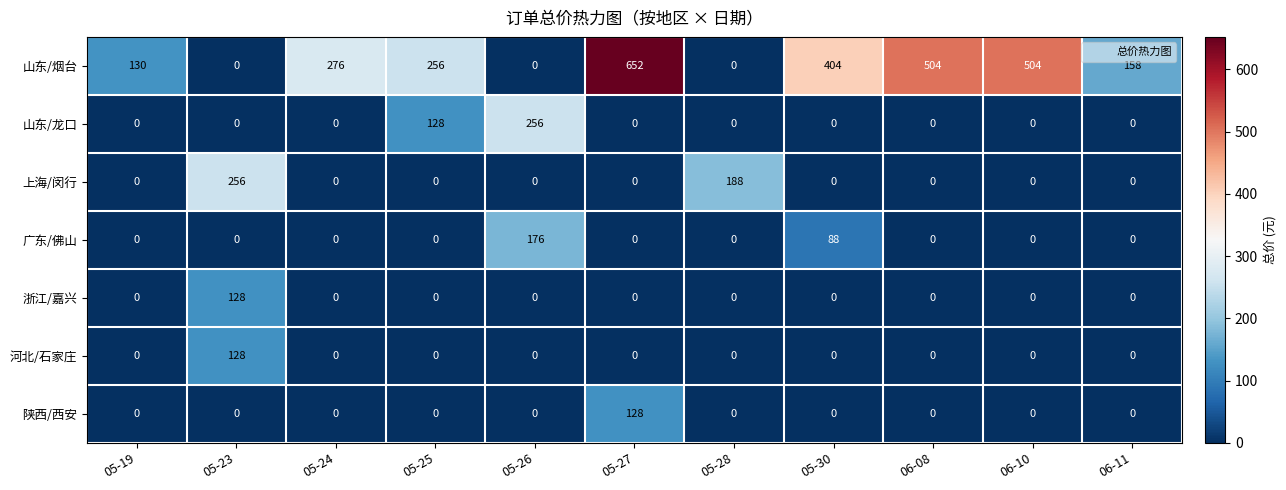

The value of 广东/佛山 at 05-30 is 119. True or false?

False